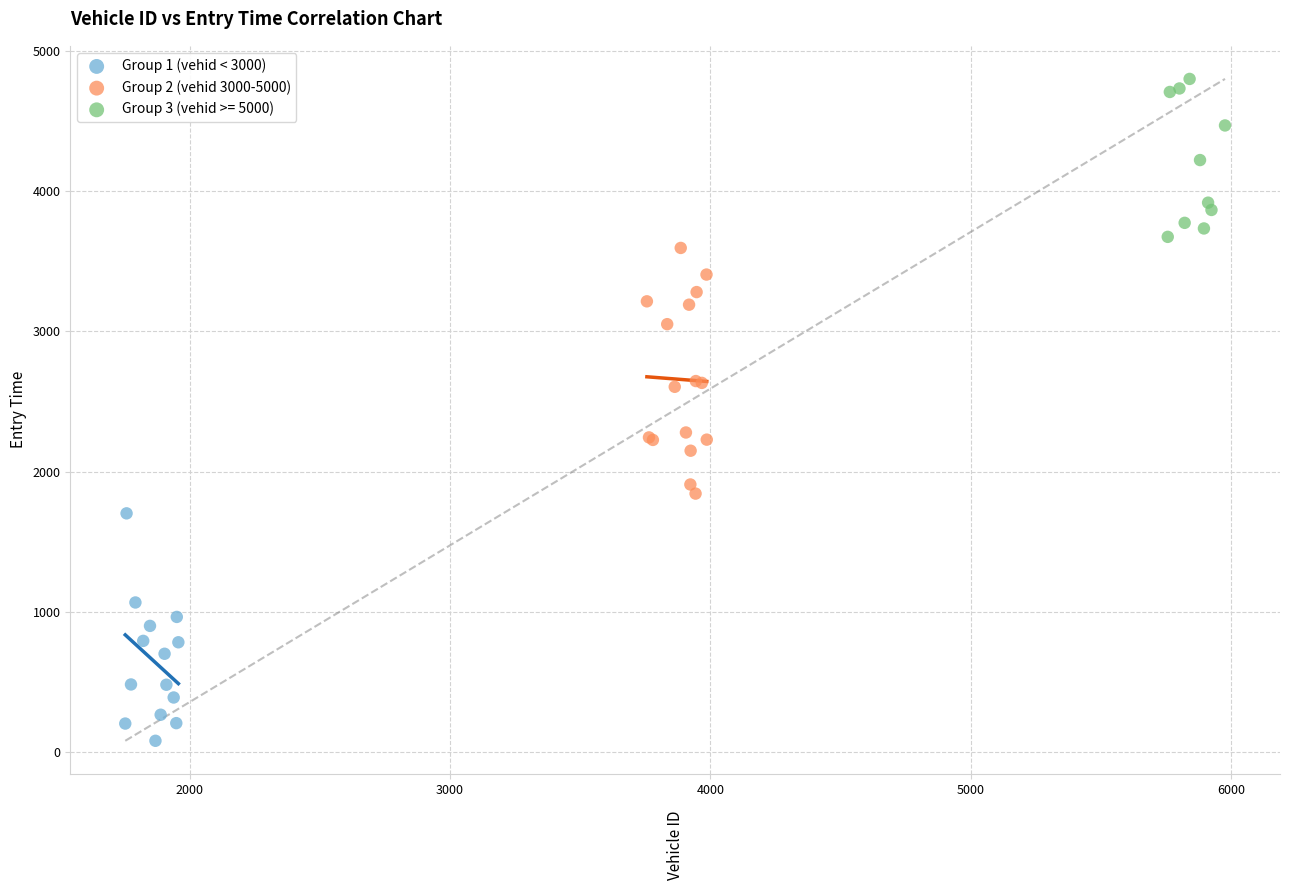

Which series contains the lowest Y value?

Group 1 (vehid < 3000)